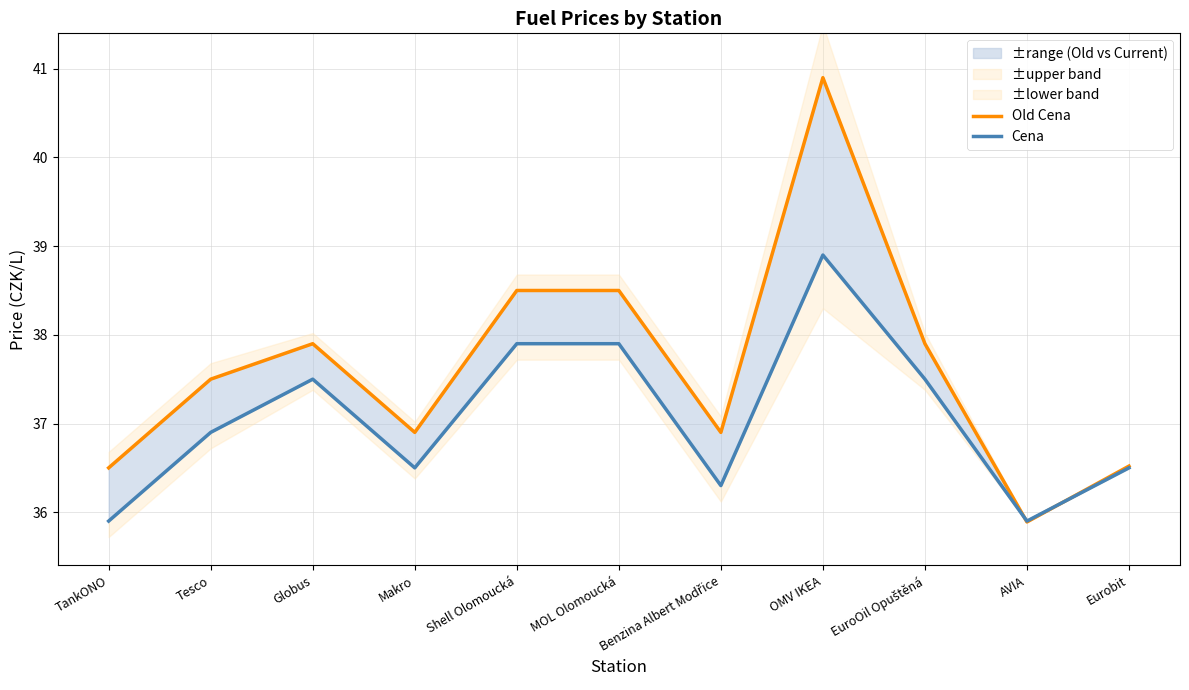

Reading left to right, list all the values displayed in this chart.

Old Cena: 36.5	37.5	37.9	36.9	38.5	38.5	36.9	40.9	37.9	35.9	36.5
Cena: 35.9	36.9	37.5	36.5	37.9	37.9	36.3	38.9	37.5	35.9	36.5